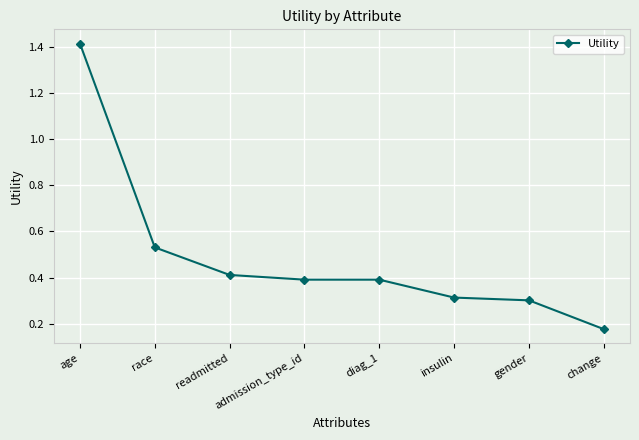

Which label corresponds to the largest value in the chart?

age